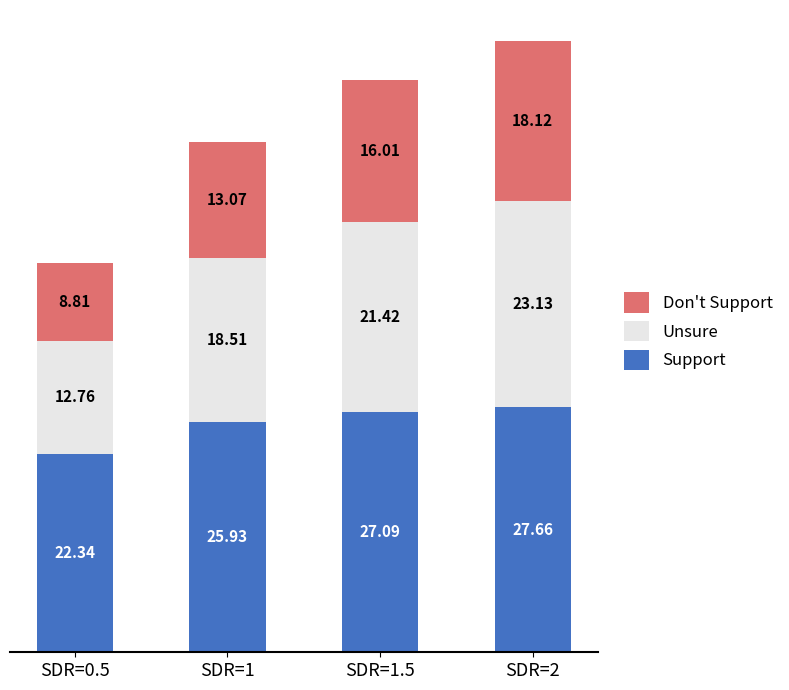

At which category is the sum across all series the highest?

SDR=2